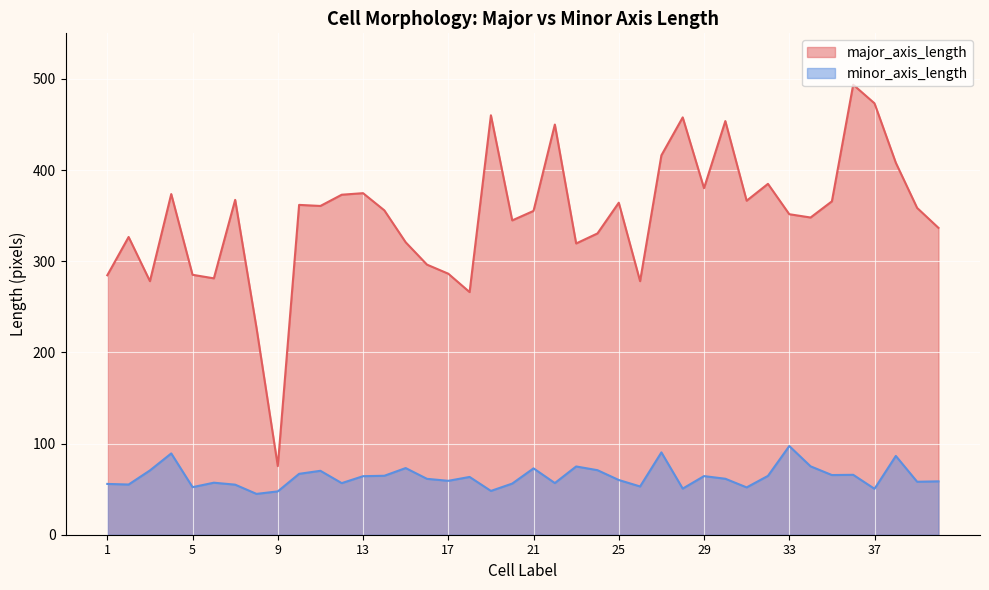

What is the highest value of the major_axis_length series?

493.7